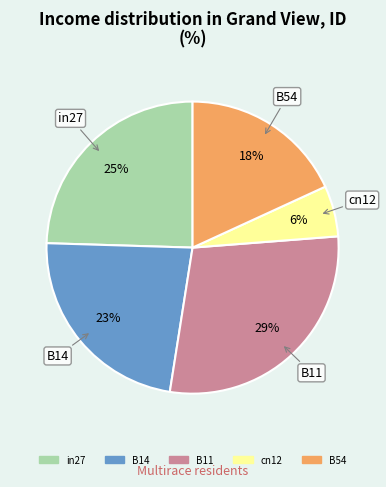

What percentage is the B14 slice, to the nearest percent?

23%